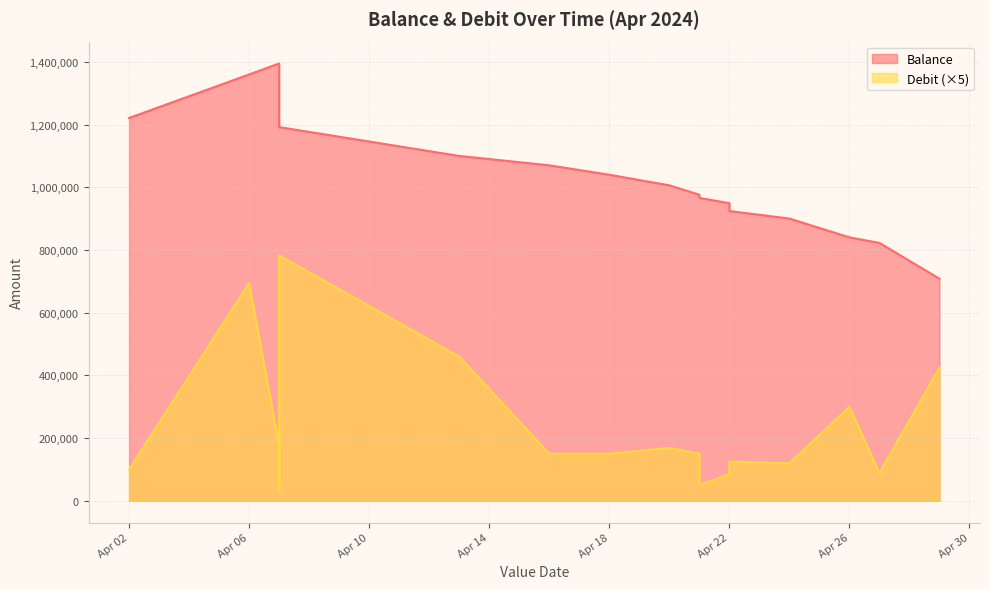

Which series has the largest range (max minus min)?

Debit